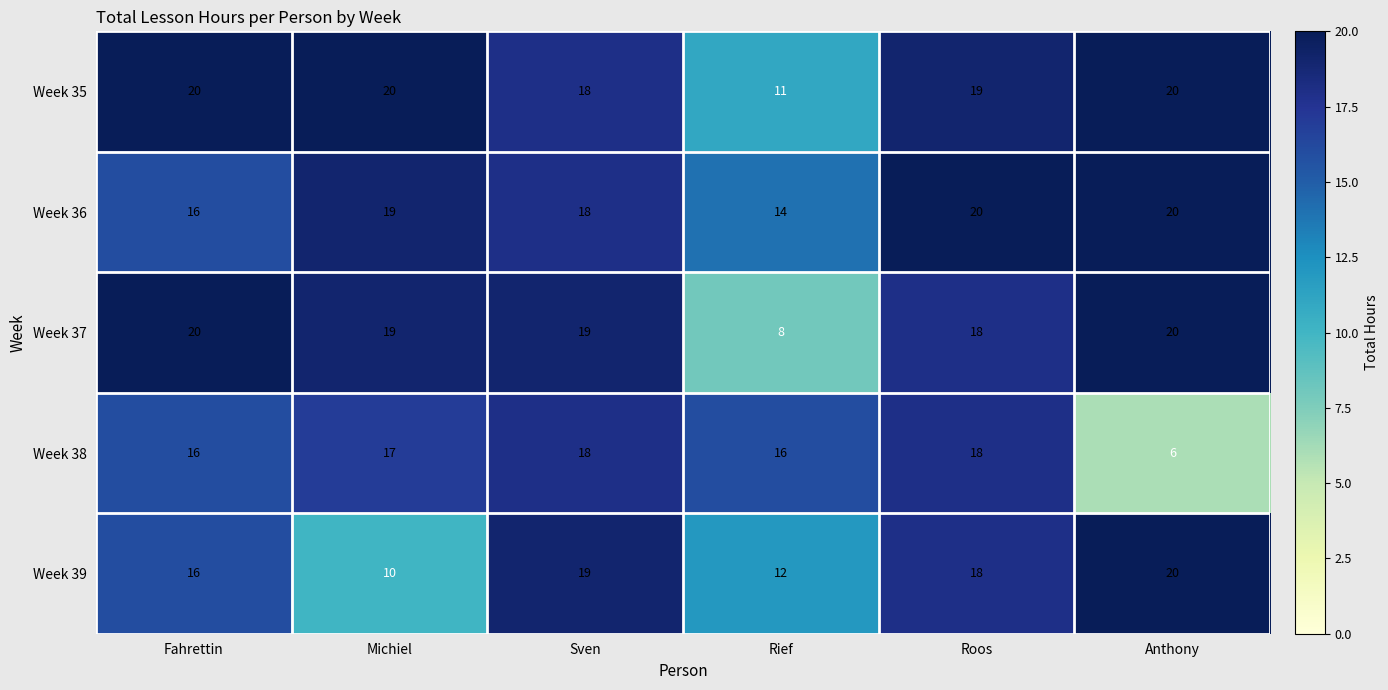

Reading right to left, list all the values displayed in this chart.

Week 35: 20	19	11	18	20	20
Week 36: 20	20	14	18	19	16
Week 37: 20	18	8	19	19	20
Week 38: 6	18	16	18	17	16
Week 39: 20	18	12	19	10	16